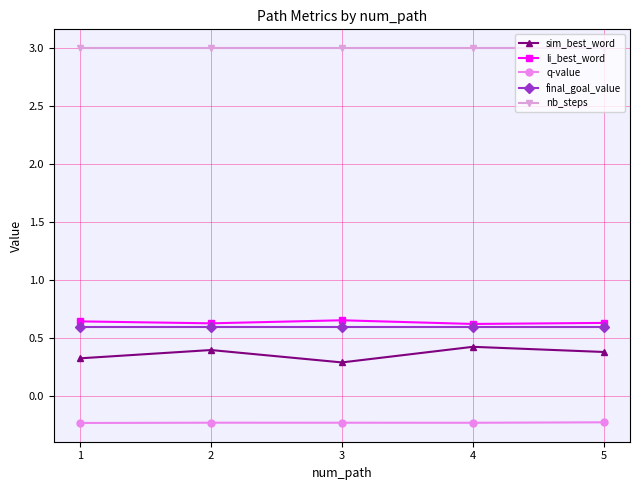

How many lines are shown in the chart?

5